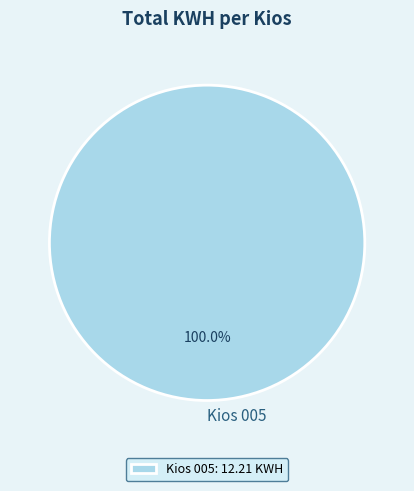

Is there any slice that represents more than half of the pie?

Yes